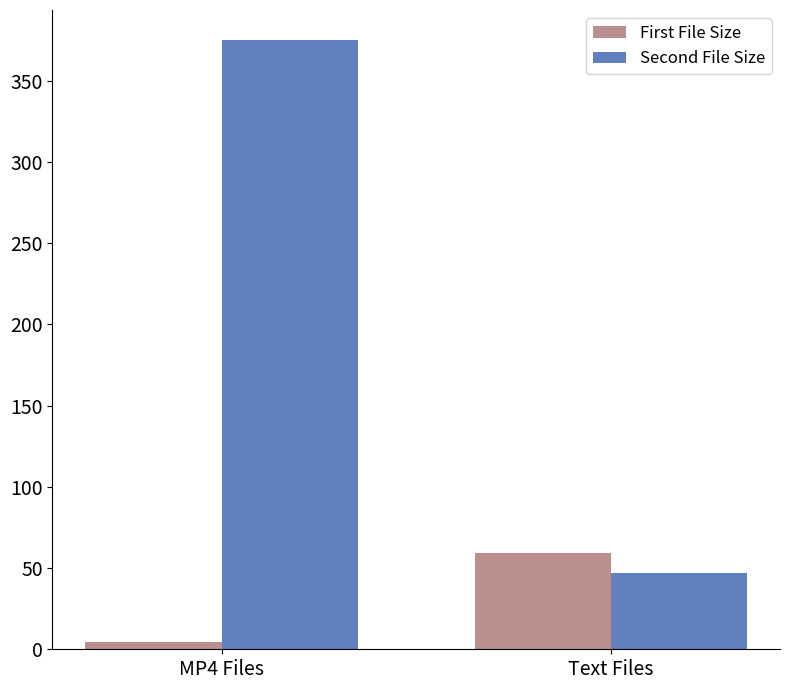

Reading left to right, transcribe all the data shown in this chart.

First File Size: MP4 Files=4.8	Text Files=59.0
Second File Size: MP4 Files=374.7	Text Files=47.0